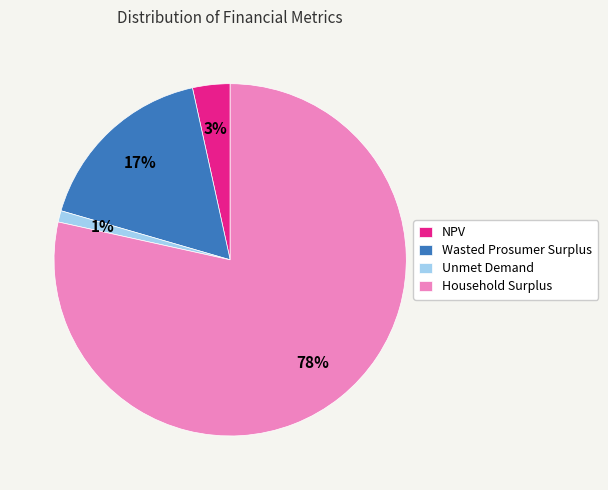

How many segments does this pie chart have?

4